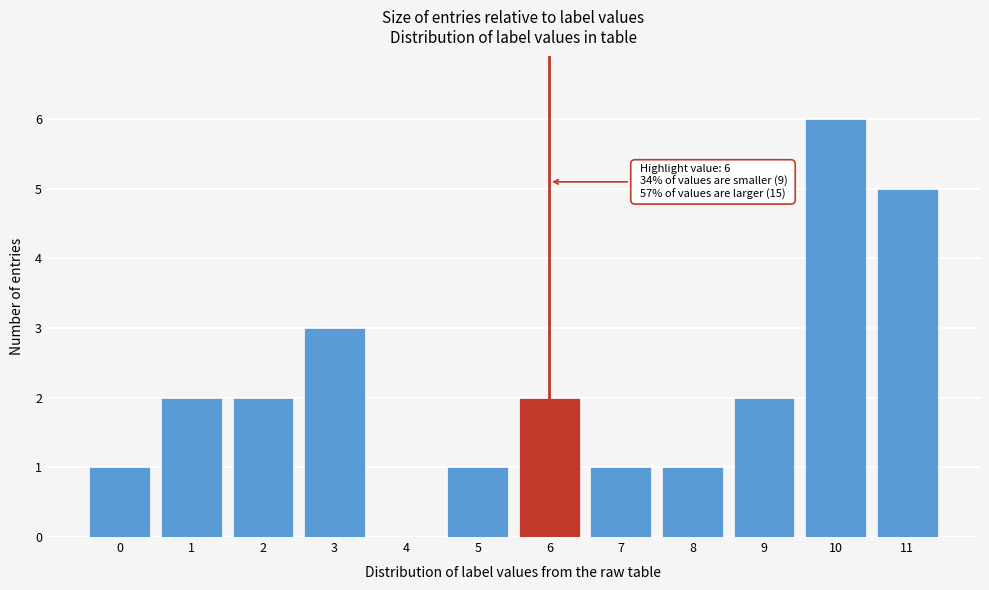

Reading left to right, transcribe all the data shown in this chart.

0=1	1=2	2=2	3=3	4=0	5=1	6=2	7=1	8=1	9=2	10=6	11=5